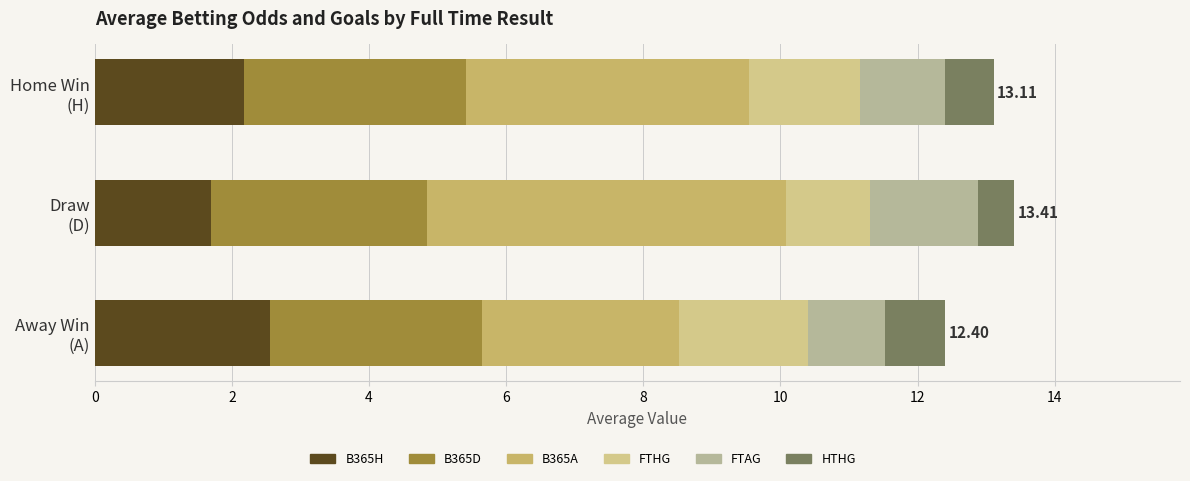

What is the value of the B365A bar at the 1st from the left?

4.1